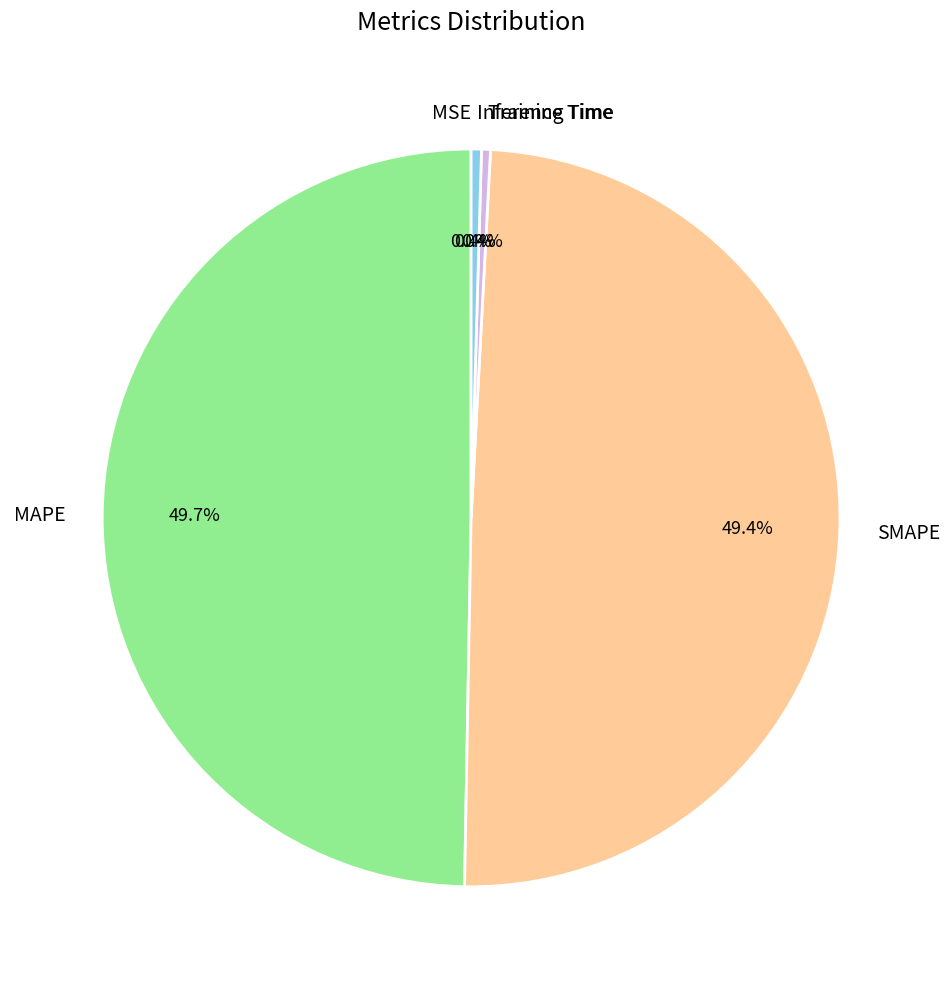

Does Training Time account for over 50% of the chart?

No